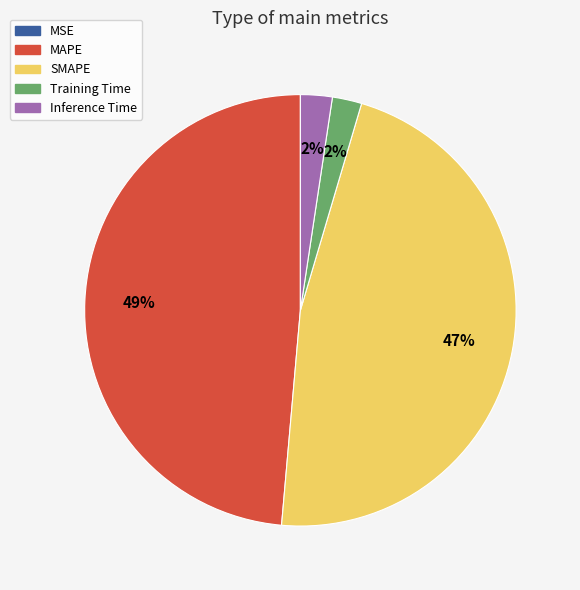

Is SMAPE the majority of the pie?

No